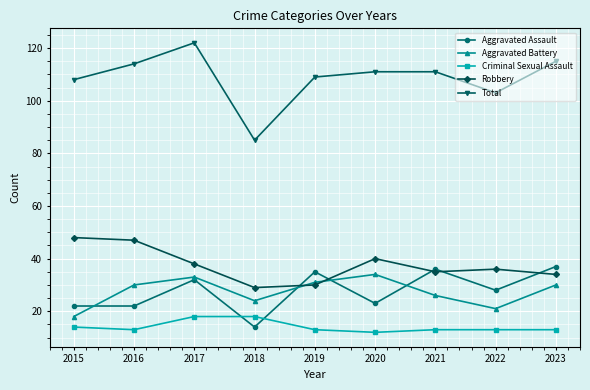

Where does the Aggravated Assault series first go above 28?

2017